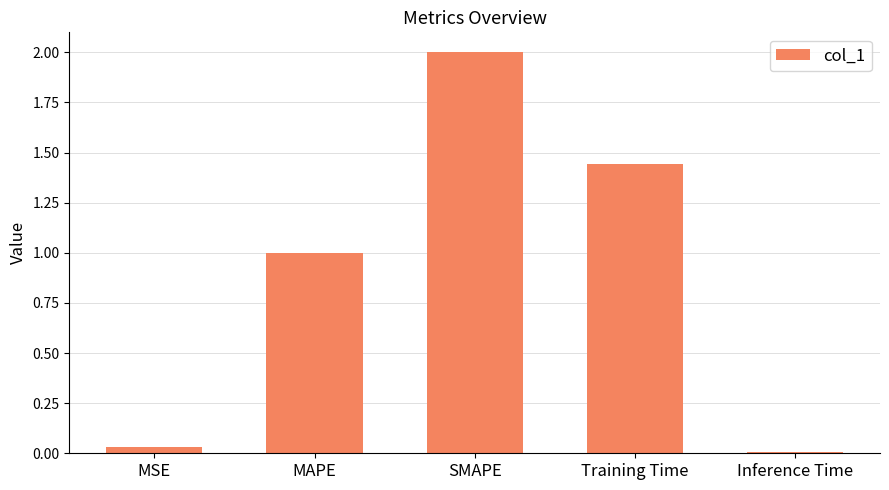

How many series are shown in this chart?

1